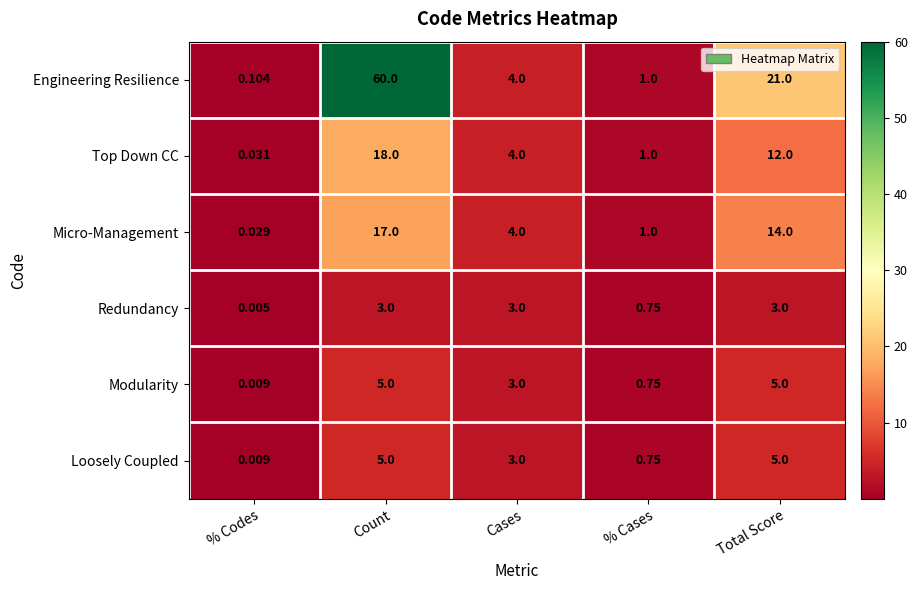

Where does the Micro-Management series first go above 4?

Count